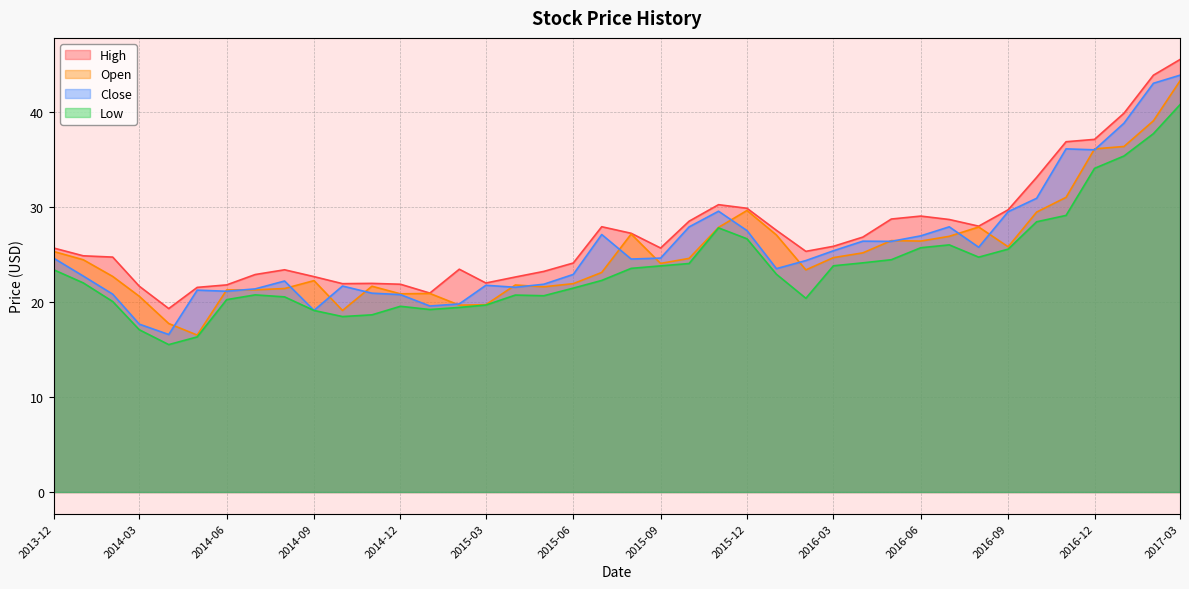

How many intersections are there between Close and Open?

19